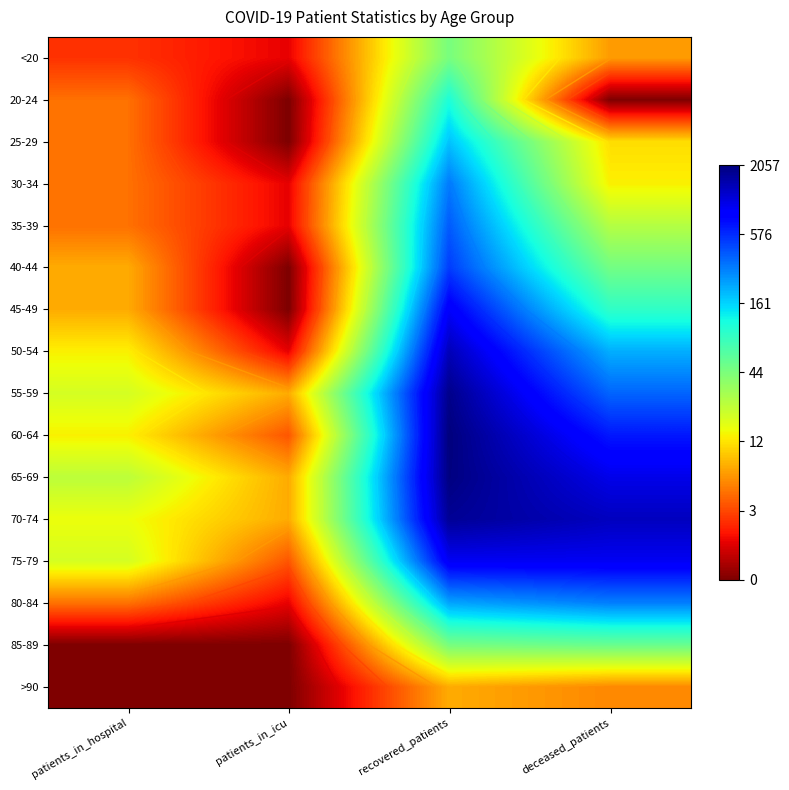

At how many categories does at least one series exceed 7?

2